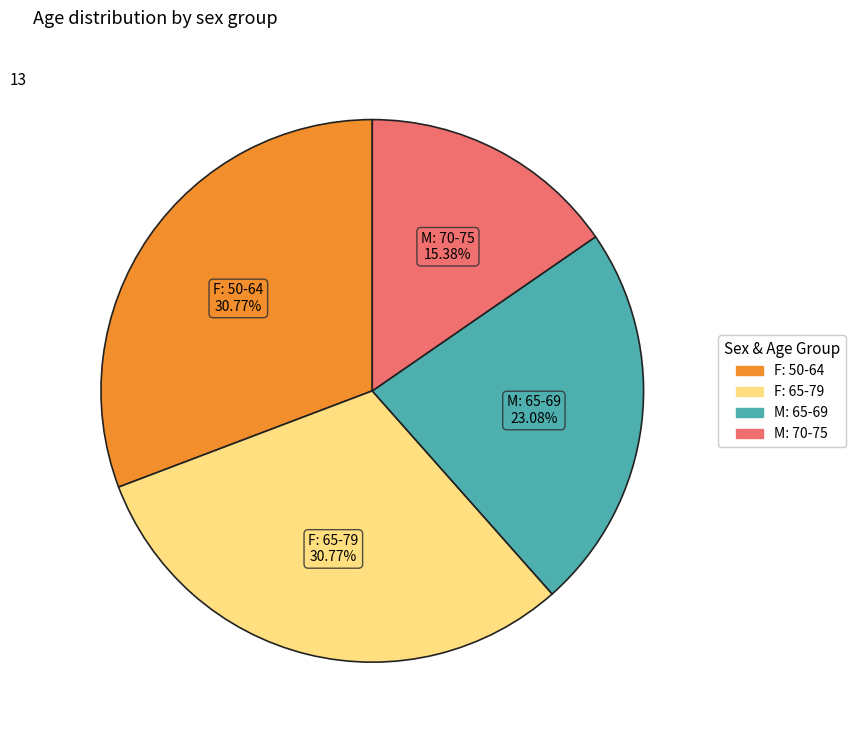

How many segments does this pie chart have?

4